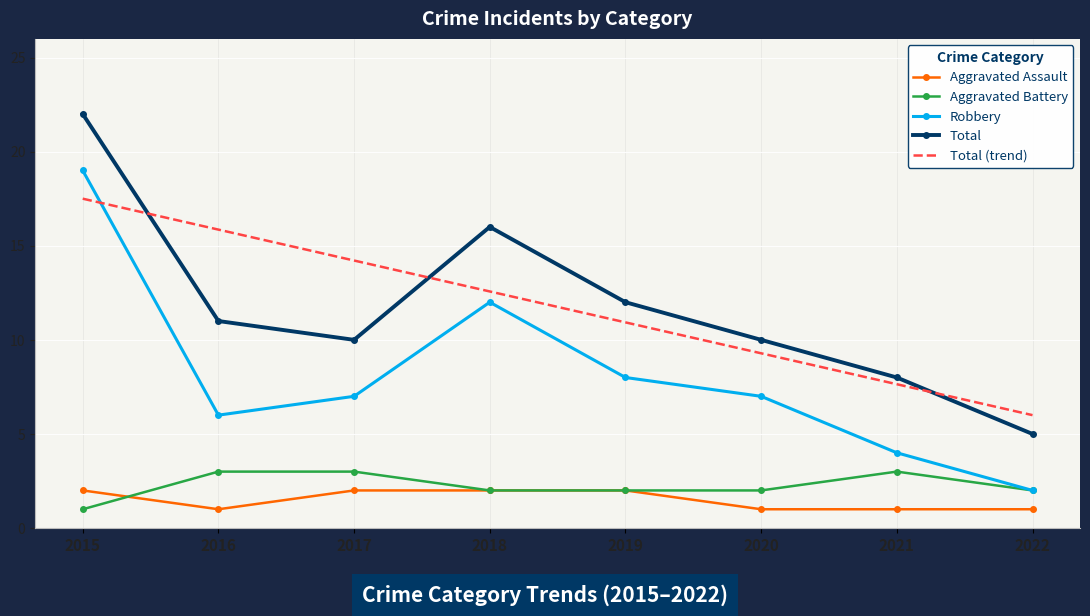

What is the average value of the Total series?

11.8